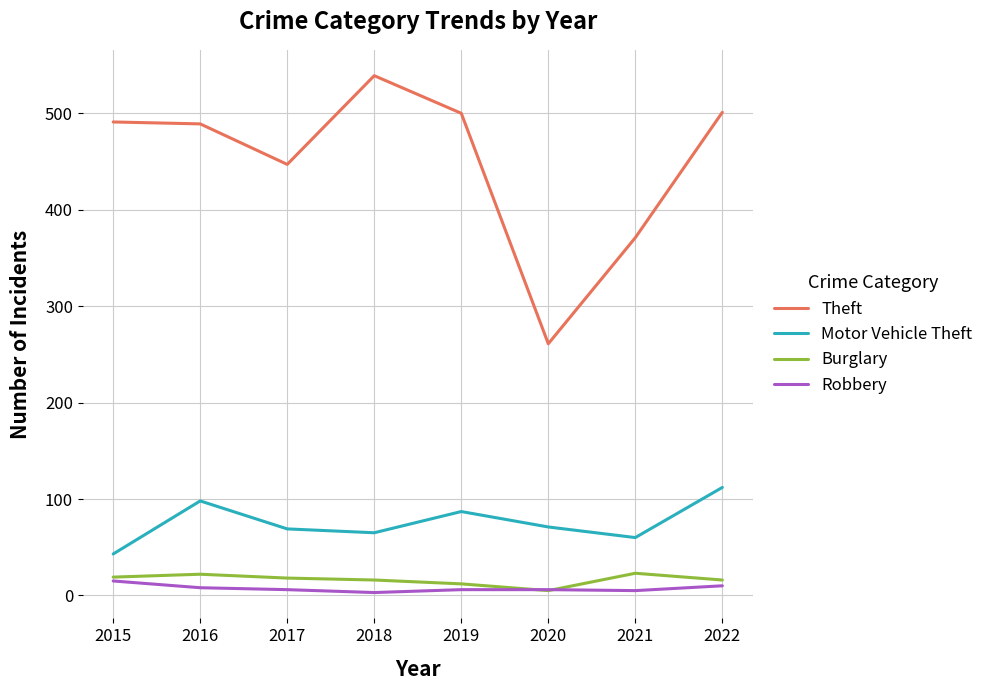

What is the difference between the maximum and minimum values in the Motor Vehicle Theft series?

69